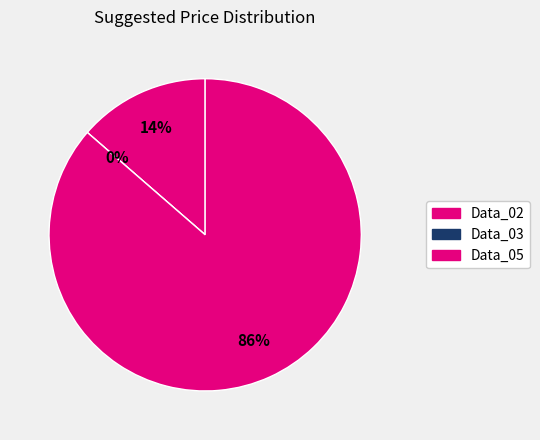

Does any single category account for the majority?

Yes